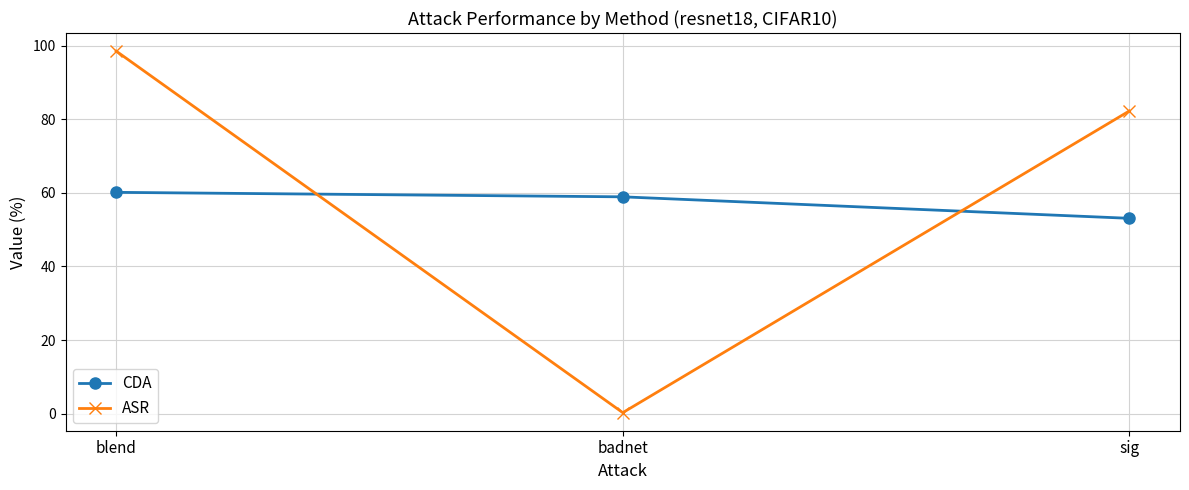

What is the label of the 1st point from the left?

blend